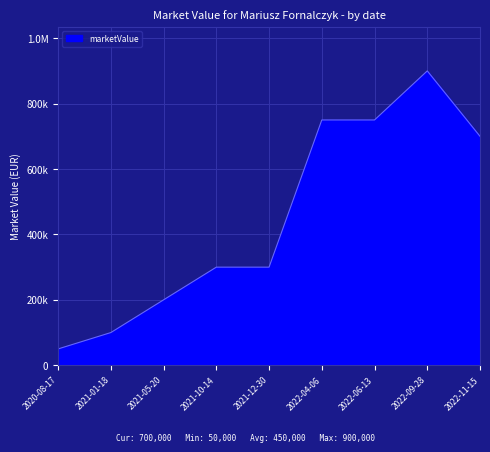

Does the chart display data point markers on the line(s)?

No